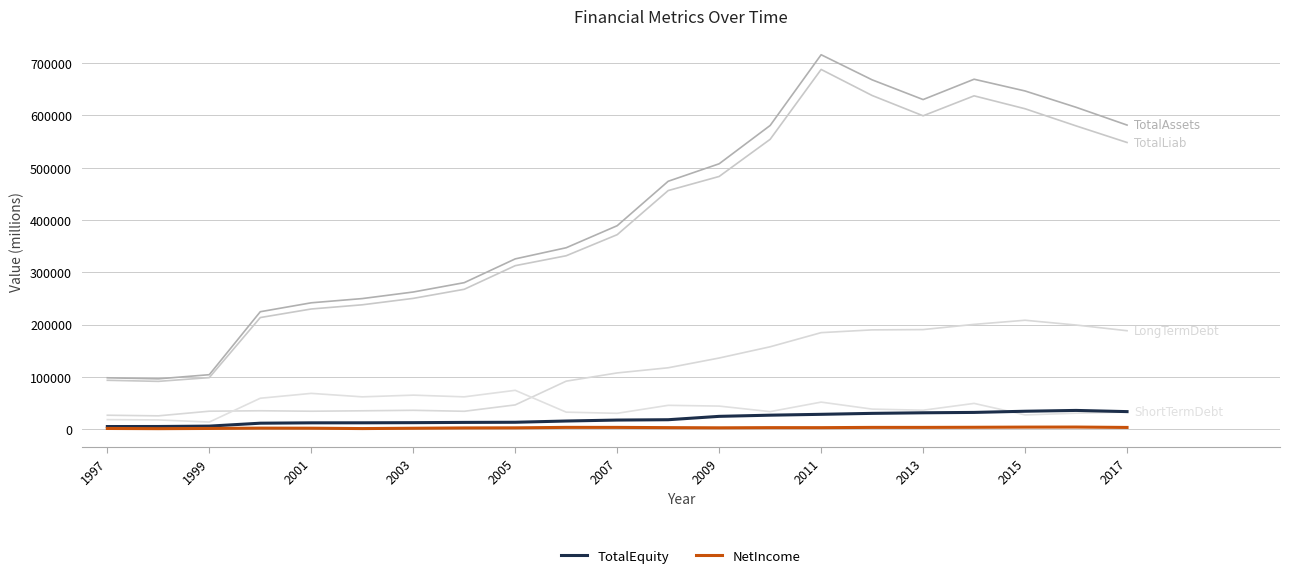

How many lines are shown in the chart?

6